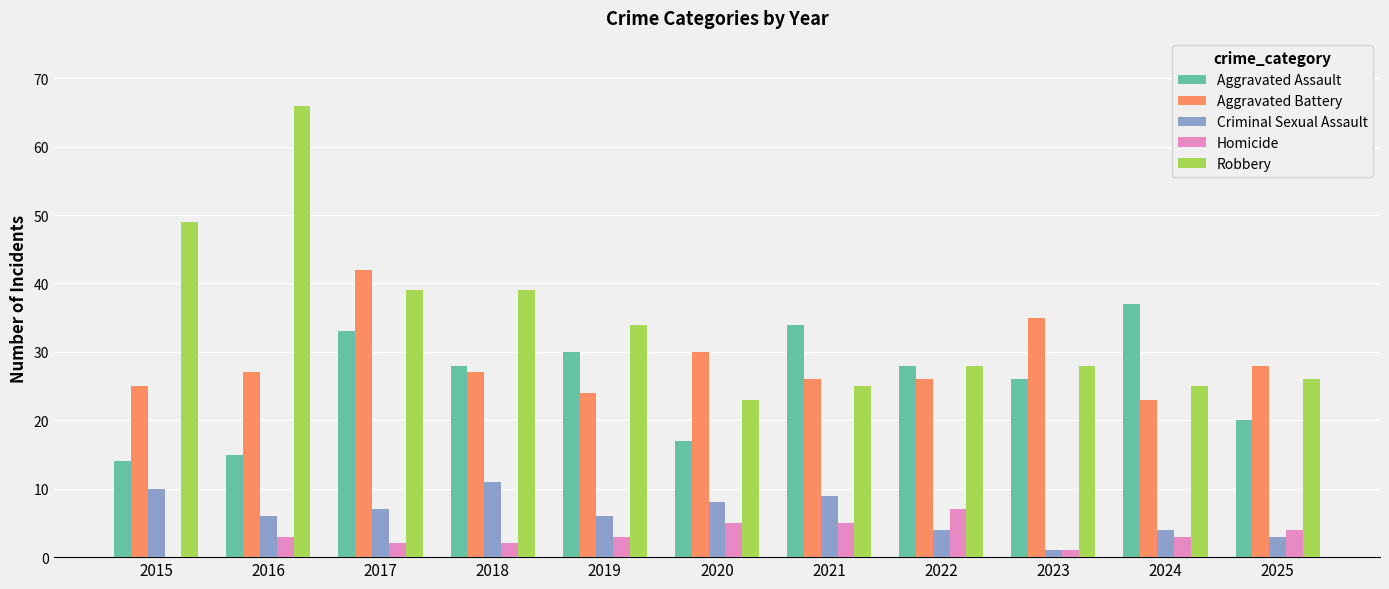

At which label does Robbery first exceed 28?

2015